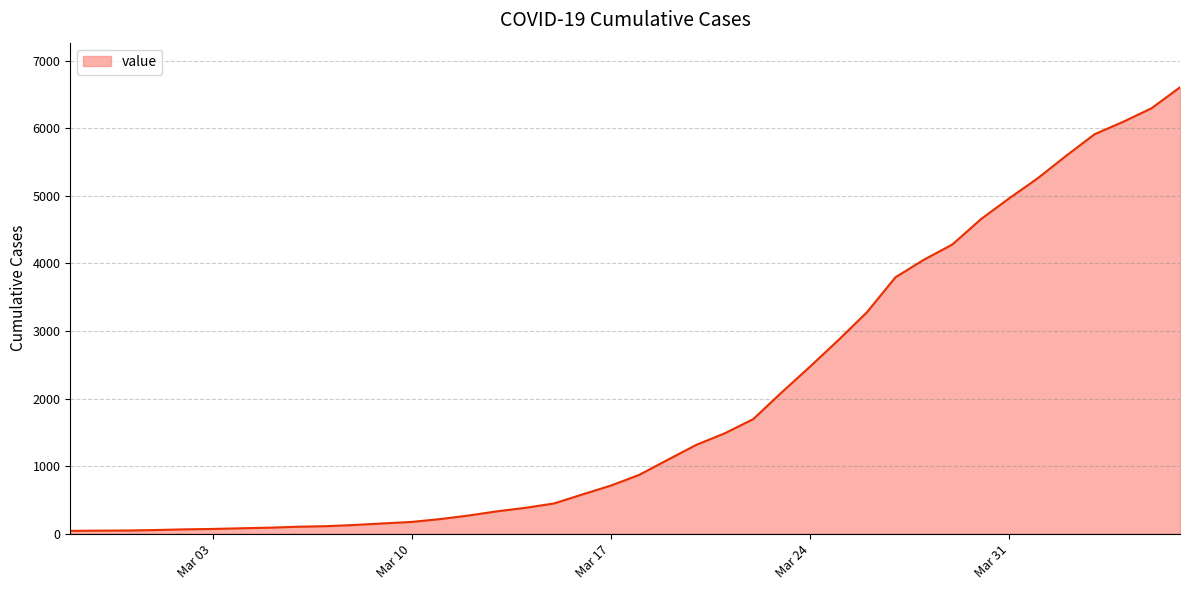

What is the maximum value shown in the chart?

6605